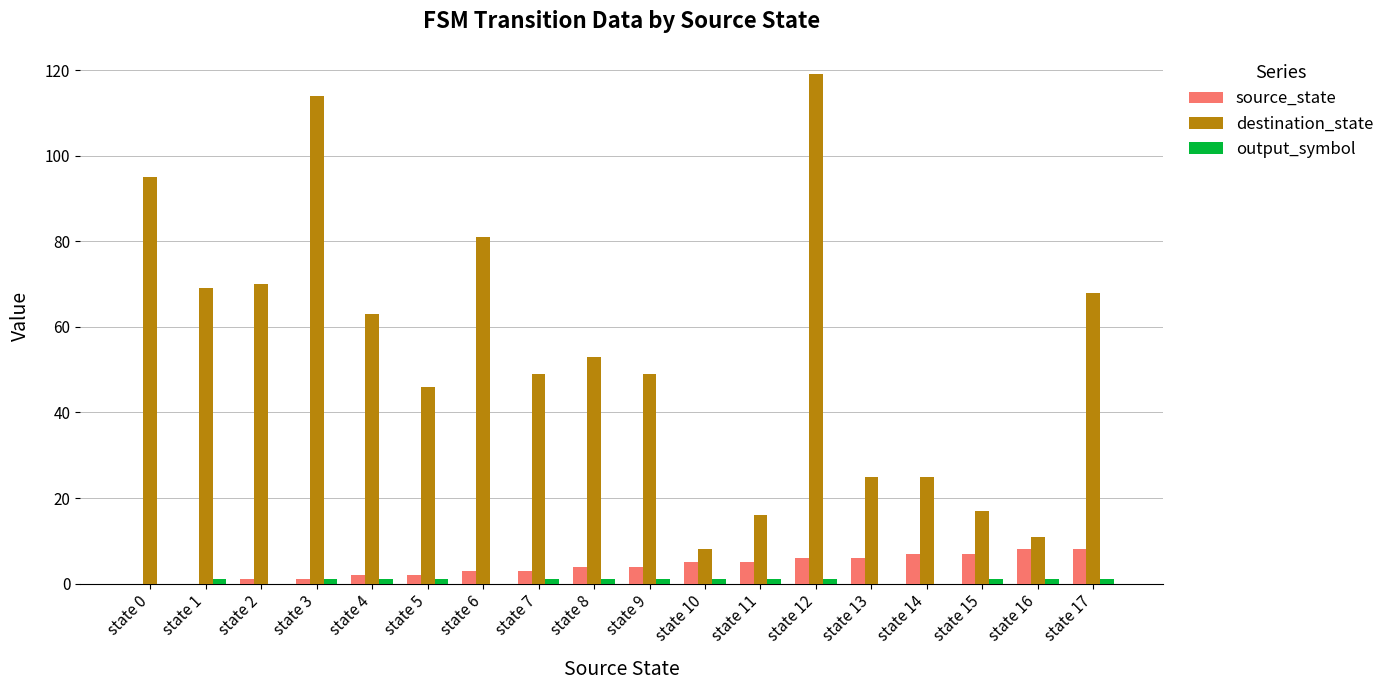

True or false: destination_state has a value of 114 at state 3.

True